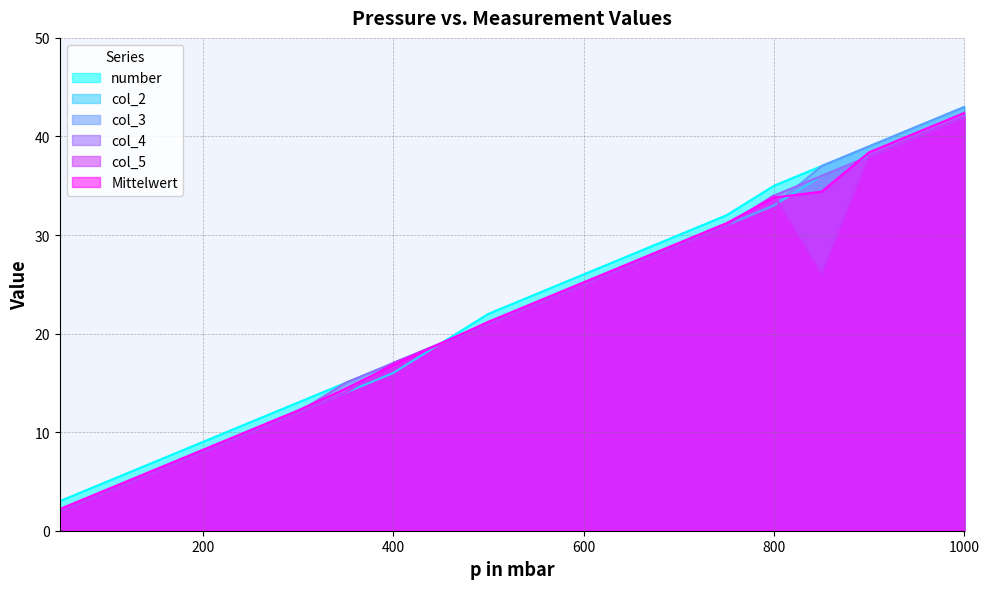

Which category has the lowest value in the number series?

50